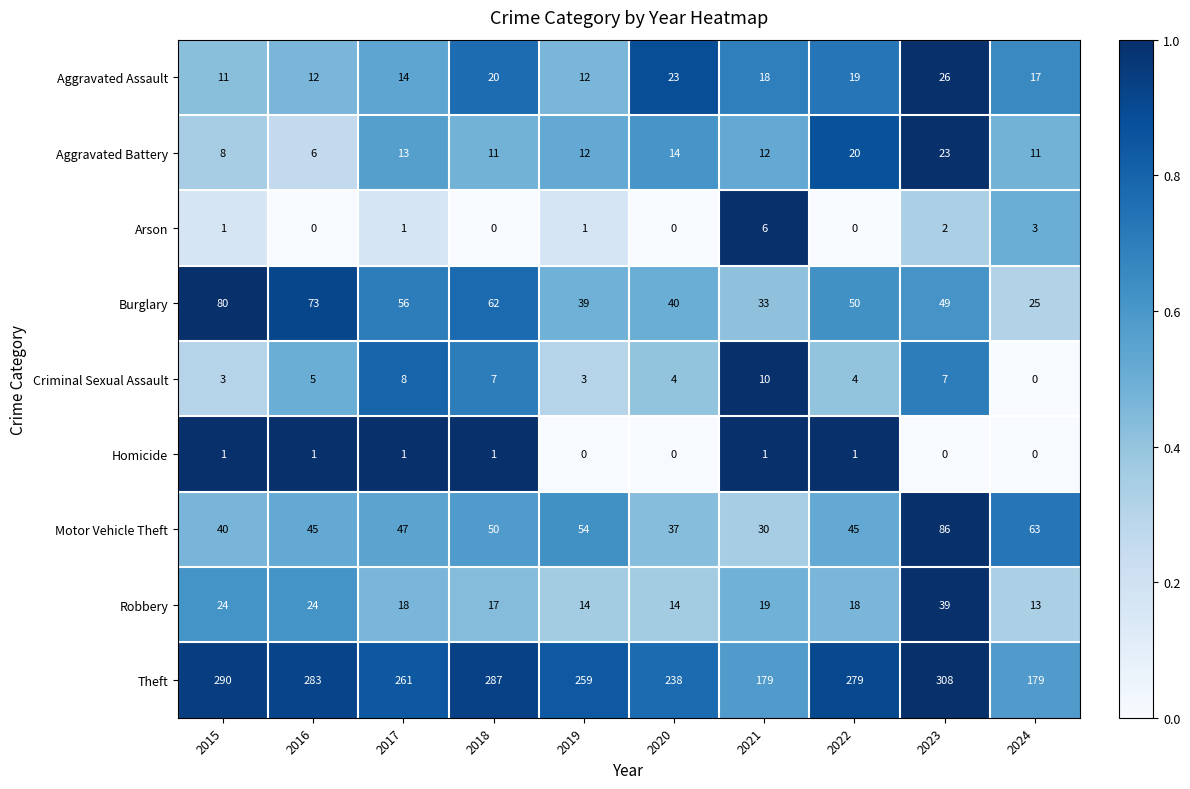

Which series changed the most between 2017 and 2024?

Theft